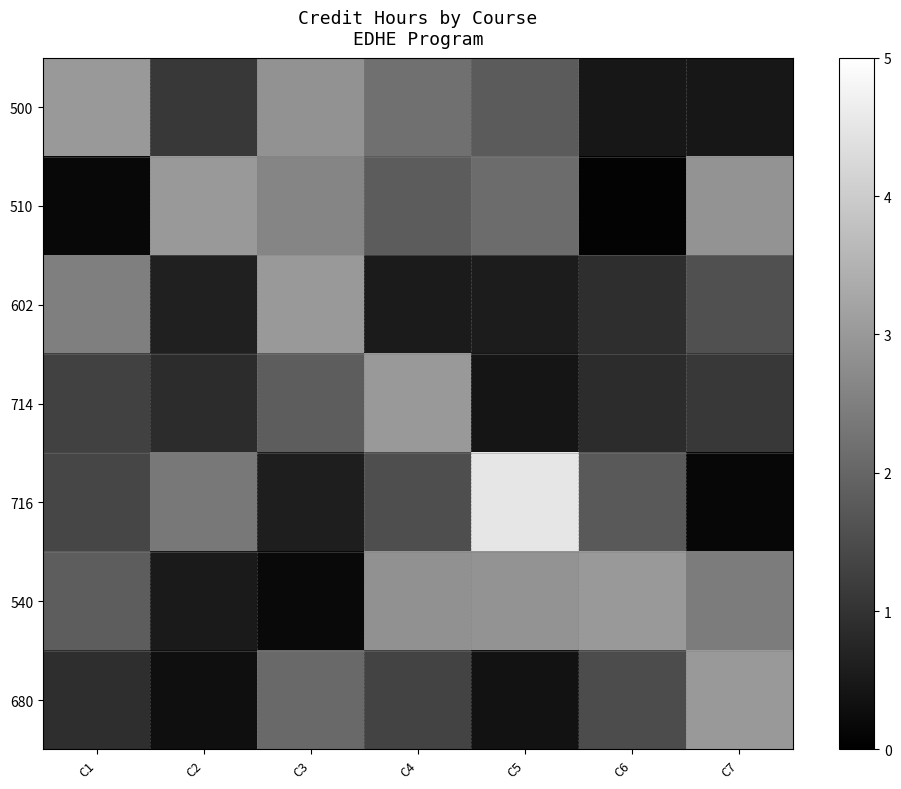

At how many categories does at least one series exceed 0?

7